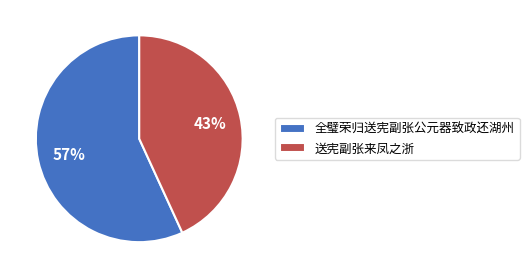

To the nearest percent, what percentage of the pie is 送宪副张来凤之浙?

43%